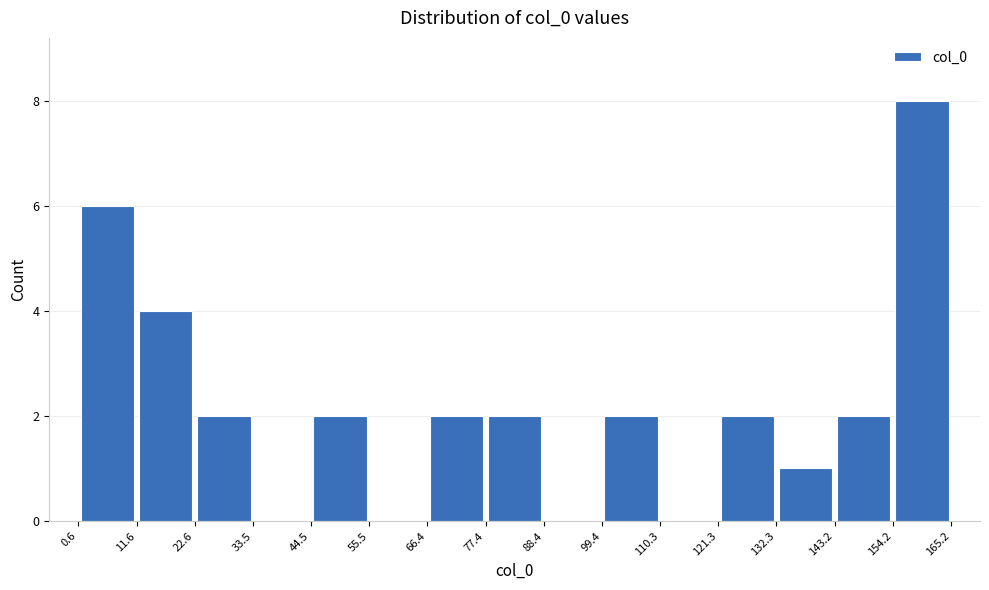

Over which range of the x-axis is the bar tallest?

154.2 to 165.2